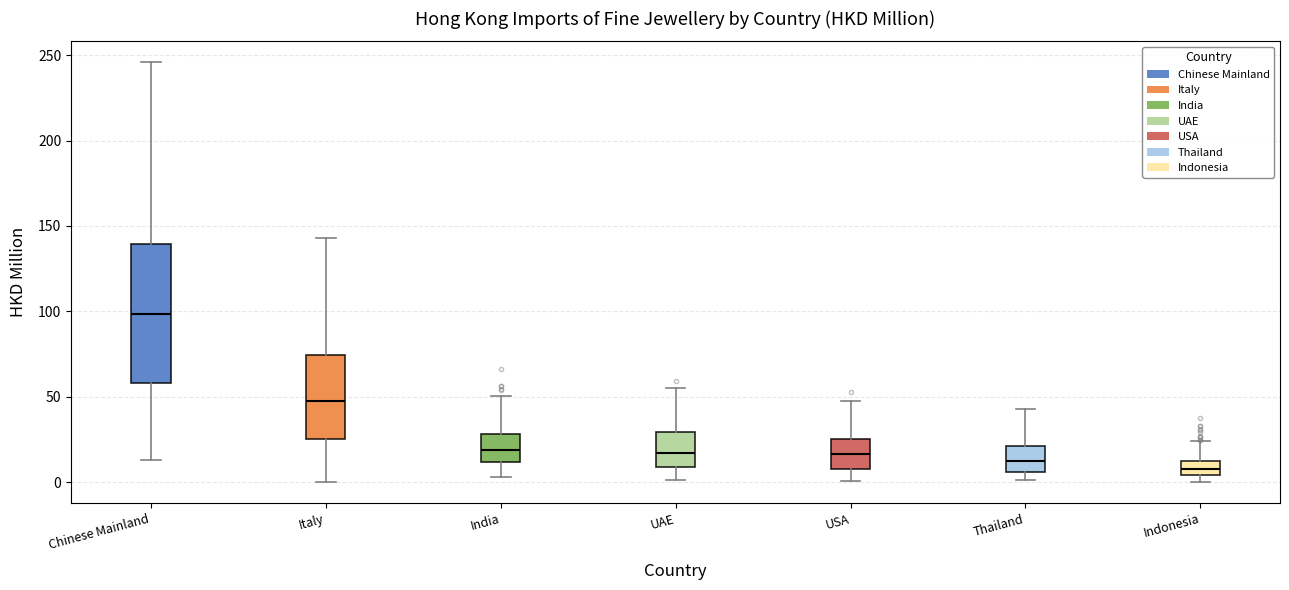

Which box has the highest median line?

Chinese Mainland